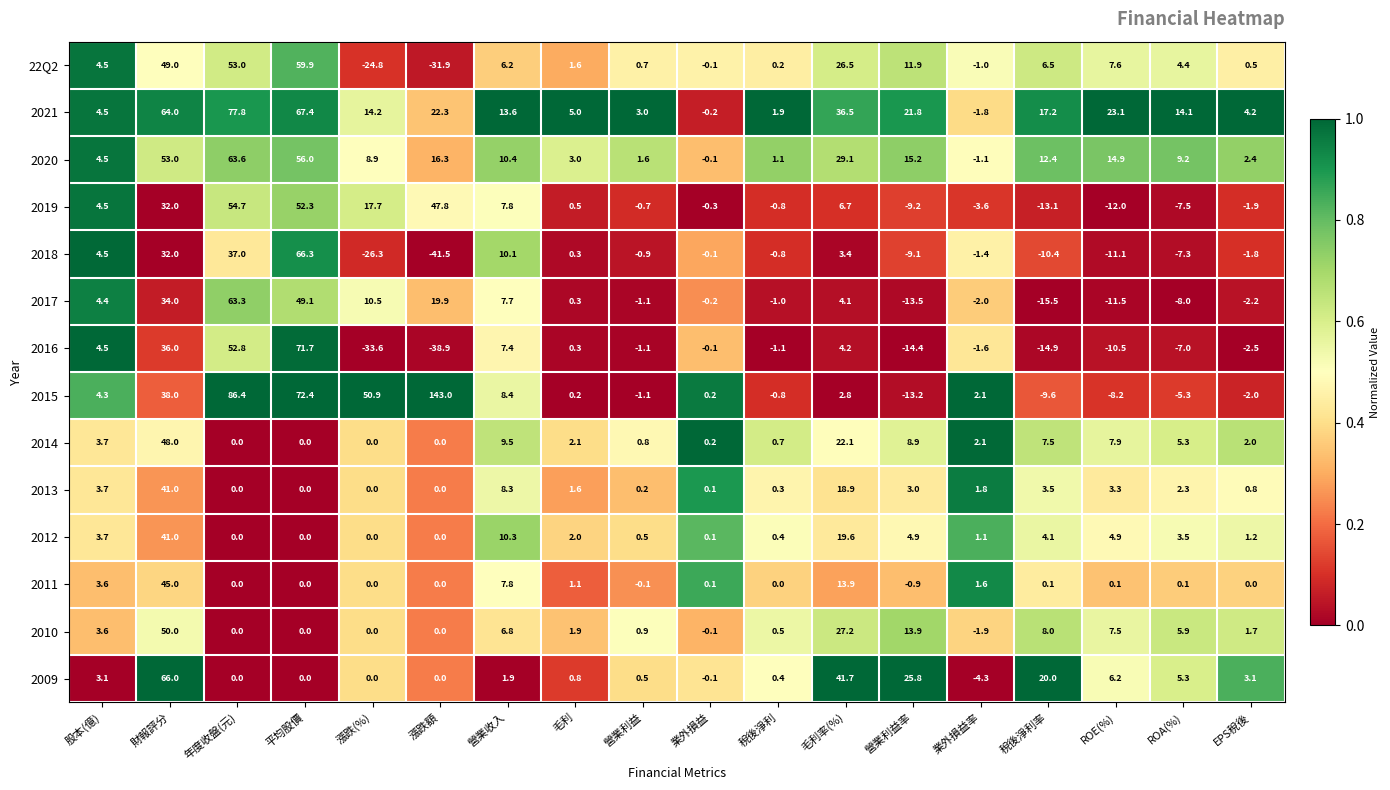

What is the difference between the highest and lowest values at 業外損益率?

6.4